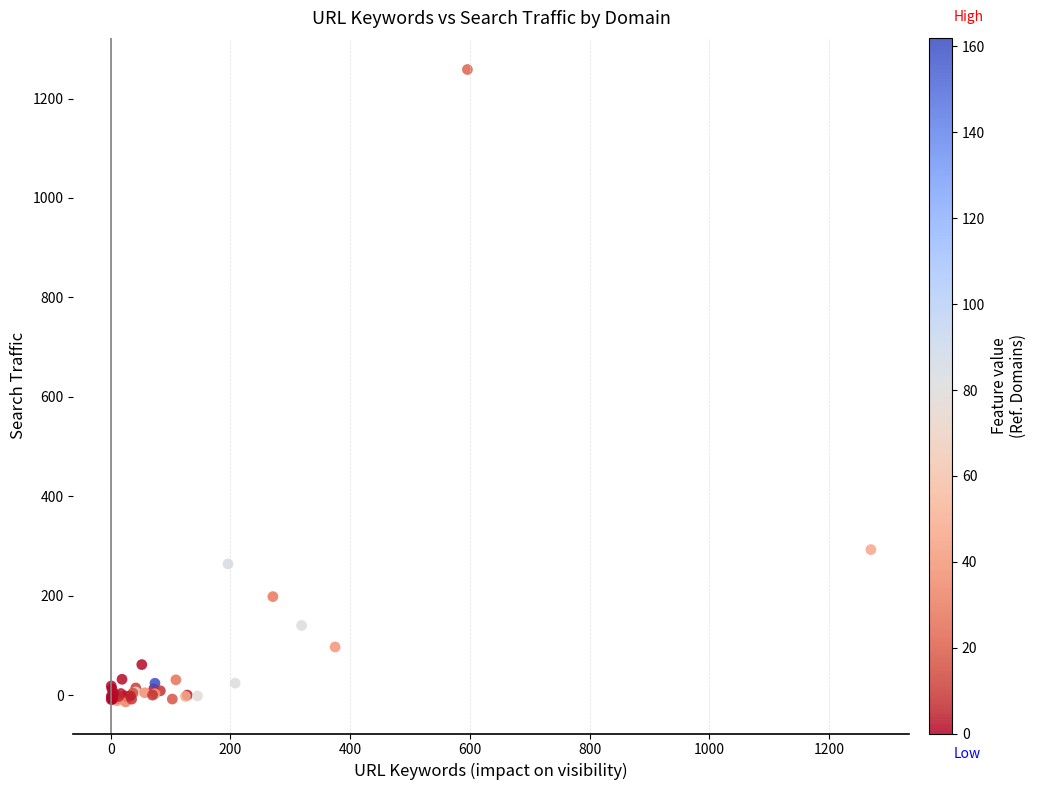

What Y value in the scatter plot is closest to 622?

292.6